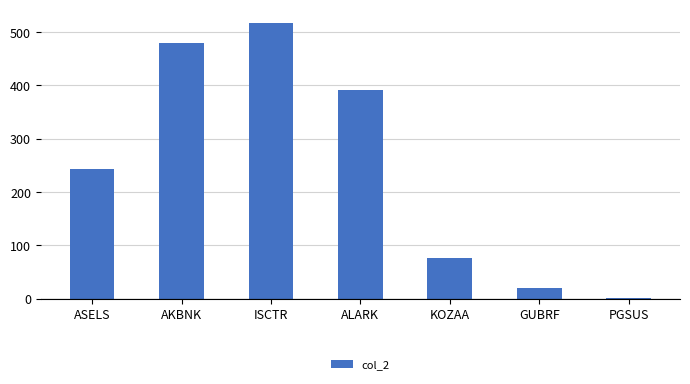

What is the change in value from ISCTR to GUBRF?

-497